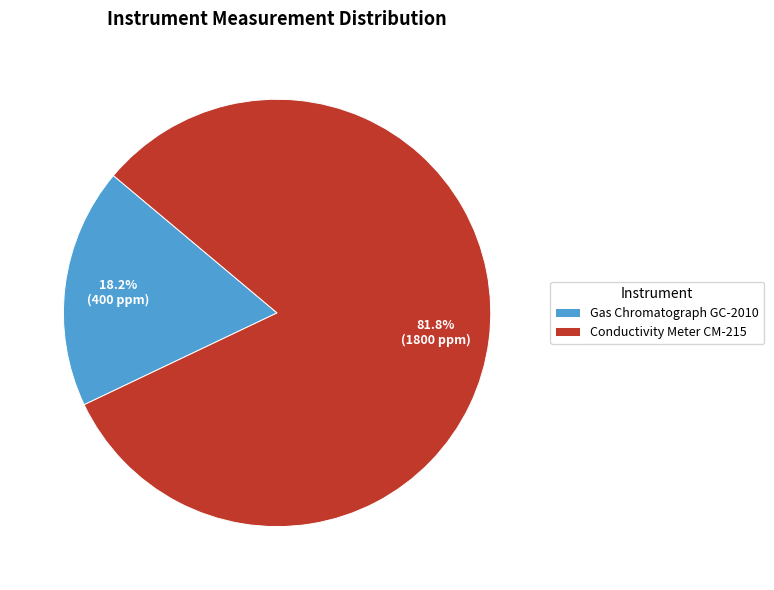

Which category accounts for the majority?

Conductivity Meter CM-215